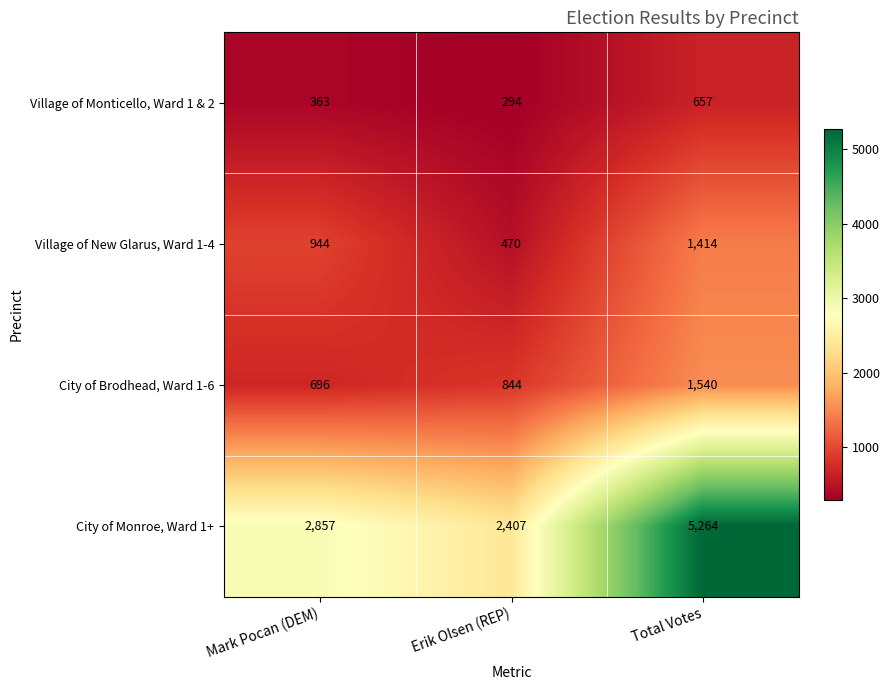

Reading left to right, extract all data points from this chart.

Village of Monticello, Ward 1 & 2: 363	294	657
Village of New Glarus, Ward 1-4: 944	470	1414
City of Brodhead, Ward 1-6: 696	844	1540
City of Monroe, Ward 1+: 2857	2407	5264